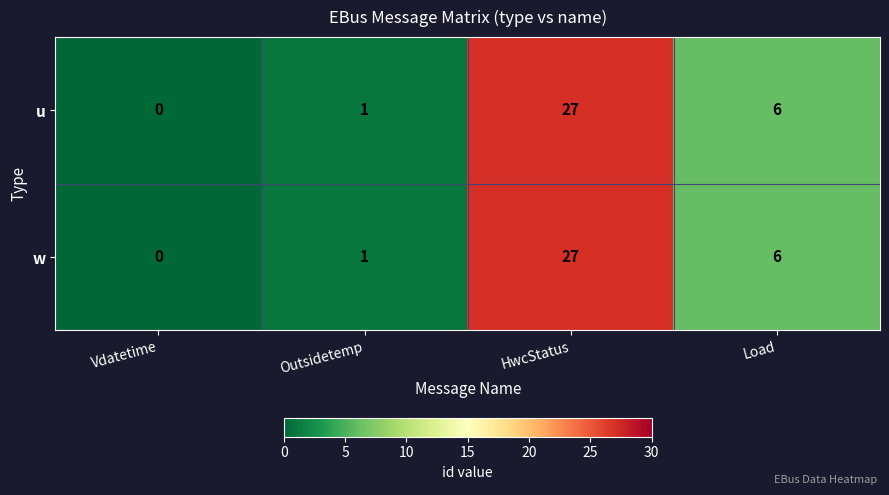

True or false: u has a value of 27 at HwcStatus.

True